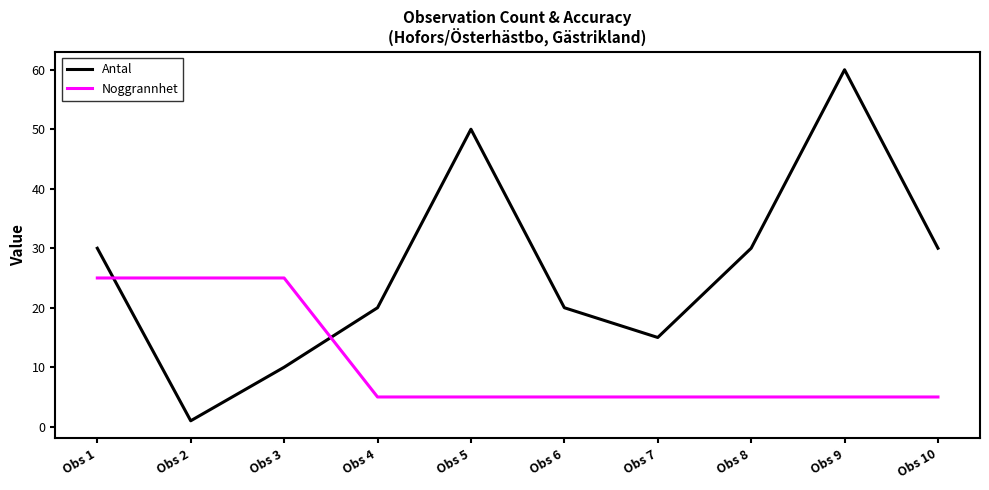

List the series in order of their peak value, highest first.

Antal, Noggrannhet